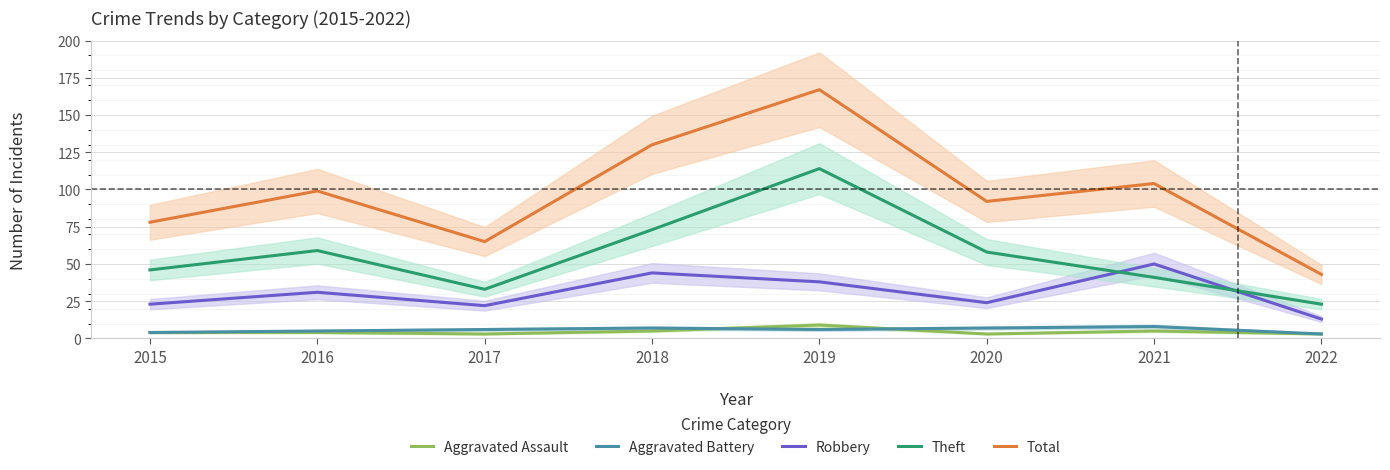

True or false: Aggravated Battery and Theft cross at least once.

False